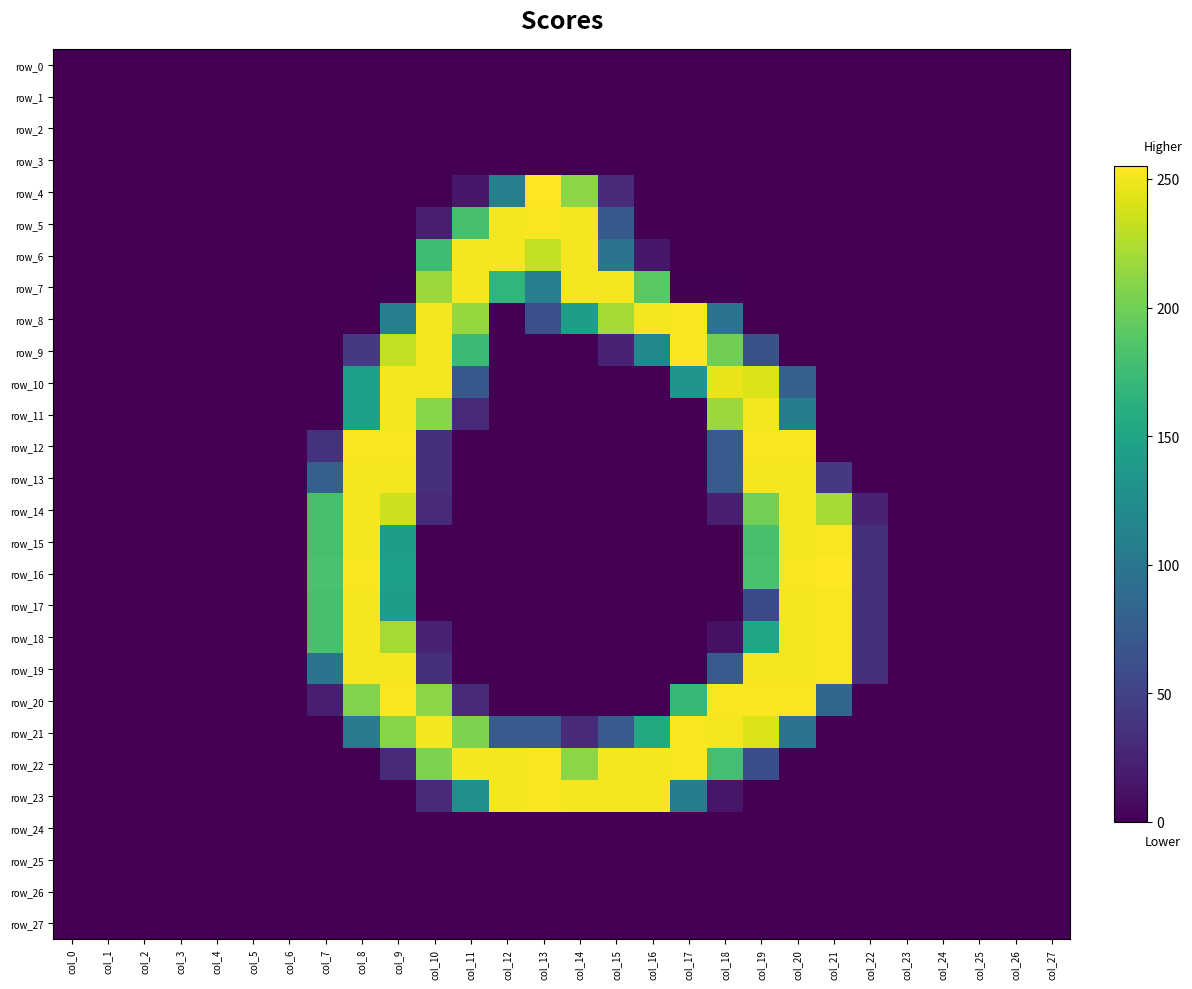

Reading left to right, transcribe all the data shown in this chart.

row_0: col_0=0	col_1=0	col_2=0	col_3=0	col_4=0	col_5=0	col_6=0	col_7=0	col_8=0	col_9=0	col_10=0	col_11=0	col_12=0	col_13=0	col_14=0	col_15=0	col_16=0	col_17=0	col_18=0	col_19=0	col_20=0	col_21=0	col_22=0	col_23=0	col_24=0	col_25=0	col_26=0	col_27=0
row_1: col_0=0	col_1=0	col_2=0	col_3=0	col_4=0	col_5=0	col_6=0	col_7=0	col_8=0	col_9=0	col_10=0	col_11=0	col_12=0	col_13=0	col_14=0	col_15=0	col_16=0	col_17=0	col_18=0	col_19=0	col_20=0	col_21=0	col_22=0	col_23=0	col_24=0	col_25=0	col_26=0	col_27=0
row_2: col_0=0	col_1=0	col_2=0	col_3=0	col_4=0	col_5=0	col_6=0	col_7=0	col_8=0	col_9=0	col_10=0	col_11=0	col_12=0	col_13=0	col_14=0	col_15=0	col_16=0	col_17=0	col_18=0	col_19=0	col_20=0	col_21=0	col_22=0	col_23=0	col_24=0	col_25=0	col_26=0	col_27=0
row_3: col_0=0	col_1=0	col_2=0	col_3=0	col_4=0	col_5=0	col_6=0	col_7=0	col_8=0	col_9=0	col_10=0	col_11=0	col_12=0	col_13=0	col_14=0	col_15=0	col_16=0	col_17=0	col_18=0	col_19=0	col_20=0	col_21=0	col_22=0	col_23=0	col_24=0	col_25=0	col_26=0	col_27=0
row_4: col_0=0	col_1=0	col_2=0	col_3=0	col_4=0	col_5=0	col_6=0	col_7=0	col_8=0	col_9=0	col_10=0	col_11=16	col_12=109	col_13=255	col_14=211	col_15=31	col_16=0	col_17=0	col_18=0	col_19=0	col_20=0	col_21=0	col_22=0	col_23=0	col_24=0	col_25=0	col_26=0	col_27=0
row_5: col_0=0	col_1=0	col_2=0	col_3=0	col_4=0	col_5=0	col_6=0	col_7=0	col_8=0	col_9=0	col_10=21	col_11=181	col_12=252	col_13=253	col_14=252	col_15=71	col_16=0	col_17=0	col_18=0	col_19=0	col_20=0	col_21=0	col_22=0	col_23=0	col_24=0	col_25=0	col_26=0	col_27=0
row_6: col_0=0	col_1=0	col_2=0	col_3=0	col_4=0	col_5=0	col_6=0	col_7=0	col_8=0	col_9=0	col_10=176	col_11=252	col_12=252	col_13=232	col_14=252	col_15=98	col_16=16	col_17=0	col_18=0	col_19=0	col_20=0	col_21=0	col_22=0	col_23=0	col_24=0	col_25=0	col_26=0	col_27=0
row_7: col_0=0	col_1=0	col_2=0	col_3=0	col_4=0	col_5=0	col_6=0	col_7=0	col_8=0	col_9=1	col_10=217	col_11=252	col_12=168	col_13=109	col_14=252	col_15=252	col_16=190	col_17=1	col_18=1	col_19=0	col_20=0	col_21=0	col_22=0	col_23=0	col_24=0	col_25=0	col_26=0	col_27=0
row_8: col_0=0	col_1=0	col_2=0	col_3=0	col_4=0	col_5=0	col_6=0	col_7=0	col_8=0	col_9=109	col_10=252	col_11=215	col_12=0	col_13=62	col_14=143	col_15=221	col_16=252	col_17=253	col_18=98	col_19=0	col_20=0	col_21=0	col_22=0	col_23=0	col_24=0	col_25=0	col_26=0	col_27=0
row_9: col_0=0	col_1=0	col_2=0	col_3=0	col_4=0	col_5=0	col_6=0	col_7=0	col_8=42	col_9=232	col_10=252	col_11=174	col_12=0	col_13=0	col_14=0	col_15=25	col_16=119	col_17=253	col_18=200	col_19=63	col_20=0	col_21=0	col_22=0	col_23=0	col_24=0	col_25=0	col_26=0	col_27=0
row_10: col_0=0	col_1=0	col_2=0	col_3=0	col_4=0	col_5=0	col_6=0	col_7=0	col_8=144	col_9=252	col_10=252	col_11=71	col_12=0	col_13=0	col_14=0	col_15=0	col_16=0	col_17=133	col_18=247	col_19=241	col_20=78	col_21=0	col_22=0	col_23=0	col_24=0	col_25=0	col_26=0	col_27=0
row_11: col_0=0	col_1=0	col_2=0	col_3=0	col_4=0	col_5=0	col_6=0	col_7=0	col_8=144	col_9=252	col_10=210	col_11=31	col_12=0	col_13=0	col_14=0	col_15=0	col_16=0	col_17=0	col_18=217	col_19=252	col_20=108	col_21=0	col_22=0	col_23=0	col_24=0	col_25=0	col_26=0	col_27=0
row_12: col_0=0	col_1=0	col_2=0	col_3=0	col_4=0	col_5=0	col_6=0	col_7=37	col_8=253	col_9=253	col_10=35	col_11=0	col_12=0	col_13=0	col_14=0	col_15=0	col_16=0	col_17=0	col_18=73	col_19=253	col_20=253	col_21=0	col_22=0	col_23=0	col_24=0	col_25=0	col_26=0	col_27=0
row_13: col_0=0	col_1=0	col_2=0	col_3=0	col_4=0	col_5=0	col_6=0	col_7=78	col_8=252	col_9=252	col_10=35	col_11=0	col_12=0	col_13=0	col_14=0	col_15=0	col_16=0	col_17=0	col_18=73	col_19=252	col_20=252	col_21=42	col_22=0	col_23=0	col_24=0	col_25=0	col_26=0	col_27=0
row_14: col_0=0	col_1=0	col_2=0	col_3=0	col_4=0	col_5=0	col_6=0	col_7=181	col_8=252	col_9=236	col_10=30	col_11=0	col_12=0	col_13=0	col_14=0	col_15=0	col_16=0	col_17=0	col_18=21	col_19=201	col_20=252	col_21=222	col_22=25	col_23=0	col_24=0	col_25=0	col_26=0	col_27=0
row_15: col_0=0	col_1=0	col_2=0	col_3=0	col_4=0	col_5=0	col_6=0	col_7=181	col_8=252	col_9=143	col_10=0	col_11=0	col_12=0	col_13=0	col_14=0	col_15=0	col_16=0	col_17=0	col_18=0	col_19=181	col_20=252	col_21=253	col_22=35	col_23=0	col_24=0	col_25=0	col_26=0	col_27=0
row_16: col_0=0	col_1=0	col_2=0	col_3=0	col_4=0	col_5=0	col_6=0	col_7=182	col_8=253	col_9=144	col_10=0	col_11=0	col_12=0	col_13=0	col_14=0	col_15=0	col_16=0	col_17=0	col_18=0	col_19=182	col_20=253	col_21=255	col_22=35	col_23=0	col_24=0	col_25=0	col_26=0	col_27=0
row_17: col_0=0	col_1=0	col_2=0	col_3=0	col_4=0	col_5=0	col_6=0	col_7=181	col_8=252	col_9=143	col_10=0	col_11=0	col_12=0	col_13=0	col_14=0	col_15=0	col_16=0	col_17=0	col_18=0	col_19=57	col_20=252	col_21=253	col_22=35	col_23=0	col_24=0	col_25=0	col_26=0	col_27=0
row_18: col_0=0	col_1=0	col_2=0	col_3=0	col_4=0	col_5=0	col_6=0	col_7=181	col_8=252	col_9=221	col_10=25	col_11=0	col_12=0	col_13=0	col_14=0	col_15=0	col_16=0	col_17=0	col_18=11	col_19=150	col_20=252	col_21=253	col_22=35	col_23=0	col_24=0	col_25=0	col_26=0	col_27=0
row_19: col_0=0	col_1=0	col_2=0	col_3=0	col_4=0	col_5=0	col_6=0	col_7=98	col_8=252	col_9=252	col_10=35	col_11=0	col_12=0	col_13=0	col_14=0	col_15=0	col_16=0	col_17=0	col_18=73	col_19=252	col_20=252	col_21=253	col_22=35	col_23=0	col_24=0	col_25=0	col_26=0	col_27=0
row_20: col_0=0	col_1=0	col_2=0	col_3=0	col_4=0	col_5=0	col_6=0	col_7=21	col_8=207	col_9=253	col_10=211	col_11=31	col_12=0	col_13=0	col_14=0	col_15=0	col_16=0	col_17=171	col_18=253	col_19=253	col_20=253	col_21=84	col_22=0	col_23=0	col_24=0	col_25=0	col_26=0	col_27=0
row_21: col_0=0	col_1=0	col_2=0	col_3=0	col_4=0	col_5=0	col_6=0	col_7=0	col_8=104	col_9=210	col_10=252	col_11=206	col_12=73	col_13=73	col_14=31	col_15=73	col_16=155	col_17=253	col_18=252	col_19=241	col_20=97	col_21=0	col_22=0	col_23=0	col_24=0	col_25=0	col_26=0	col_27=0
row_22: col_0=0	col_1=0	col_2=0	col_3=0	col_4=0	col_5=0	col_6=0	col_7=0	col_8=0	col_9=31	col_10=206	col_11=252	col_12=252	col_13=253	col_14=211	col_15=252	col_16=252	col_17=253	col_18=179	col_19=61	col_20=0	col_21=0	col_22=0	col_23=0	col_24=0	col_25=0	col_26=0	col_27=0
row_23: col_0=0	col_1=0	col_2=0	col_3=0	col_4=0	col_5=0	col_6=0	col_7=0	col_8=0	col_9=0	col_10=31	col_11=128	col_12=252	col_13=253	col_14=252	col_15=252	col_16=252	col_17=108	col_18=15	col_19=0	col_20=0	col_21=0	col_22=0	col_23=0	col_24=0	col_25=0	col_26=0	col_27=0
row_24: col_0=0	col_1=0	col_2=0	col_3=0	col_4=0	col_5=0	col_6=0	col_7=0	col_8=0	col_9=0	col_10=0	col_11=0	col_12=0	col_13=0	col_14=0	col_15=0	col_16=0	col_17=0	col_18=0	col_19=0	col_20=0	col_21=0	col_22=0	col_23=0	col_24=0	col_25=0	col_26=0	col_27=0
row_25: col_0=0	col_1=0	col_2=0	col_3=0	col_4=0	col_5=0	col_6=0	col_7=0	col_8=0	col_9=0	col_10=0	col_11=0	col_12=0	col_13=0	col_14=0	col_15=0	col_16=0	col_17=0	col_18=0	col_19=0	col_20=0	col_21=0	col_22=0	col_23=0	col_24=0	col_25=0	col_26=0	col_27=0
row_26: col_0=0	col_1=0	col_2=0	col_3=0	col_4=0	col_5=0	col_6=0	col_7=0	col_8=0	col_9=0	col_10=0	col_11=0	col_12=0	col_13=0	col_14=0	col_15=0	col_16=0	col_17=0	col_18=0	col_19=0	col_20=0	col_21=0	col_22=0	col_23=0	col_24=0	col_25=0	col_26=0	col_27=0
row_27: col_0=0	col_1=0	col_2=0	col_3=0	col_4=0	col_5=0	col_6=0	col_7=0	col_8=0	col_9=0	col_10=0	col_11=0	col_12=0	col_13=0	col_14=0	col_15=0	col_16=0	col_17=0	col_18=0	col_19=0	col_20=0	col_21=0	col_22=0	col_23=0	col_24=0	col_25=0	col_26=0	col_27=0